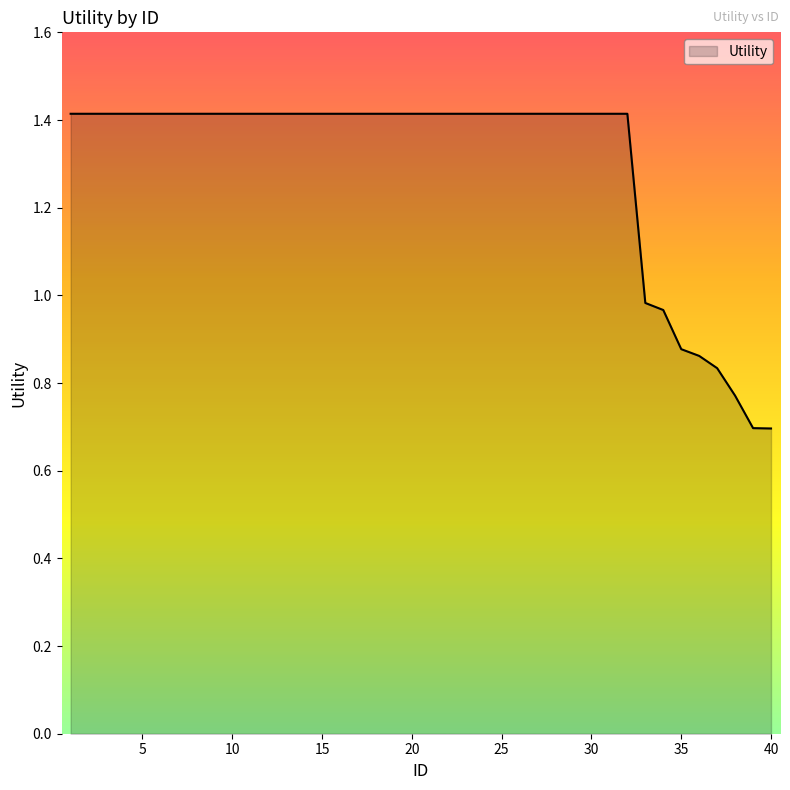

What is the greatest value displayed?

1.4